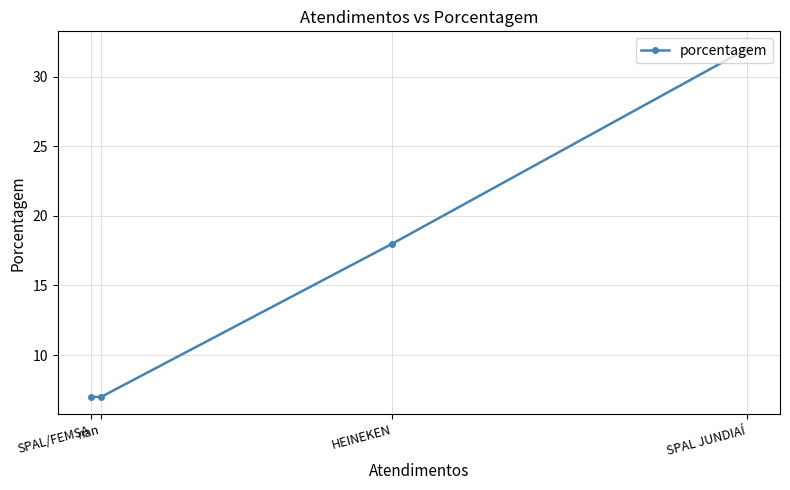

What is the change in value from SPAL JUNDIAÍ to HEINEKEN?

-14